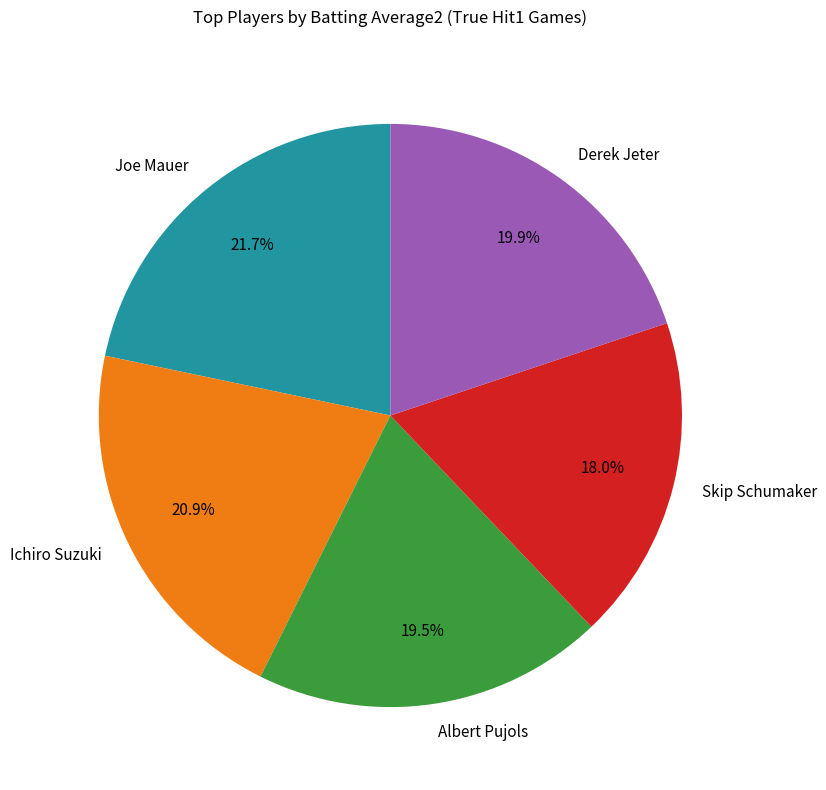

Is Albert Pujols the majority of the pie?

No